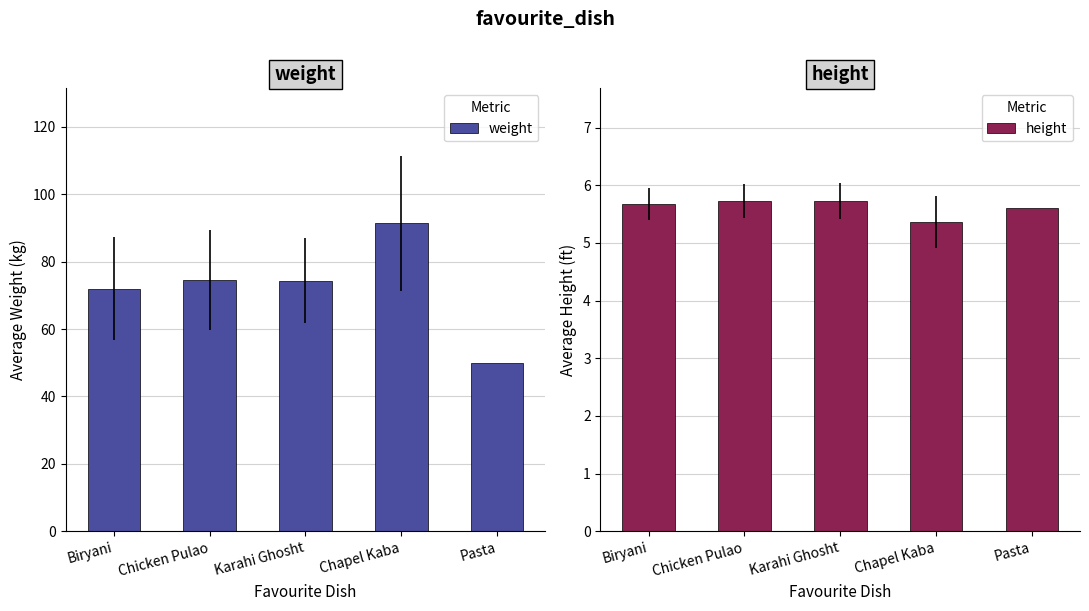

What is the lowest value of the weight series?

50.0